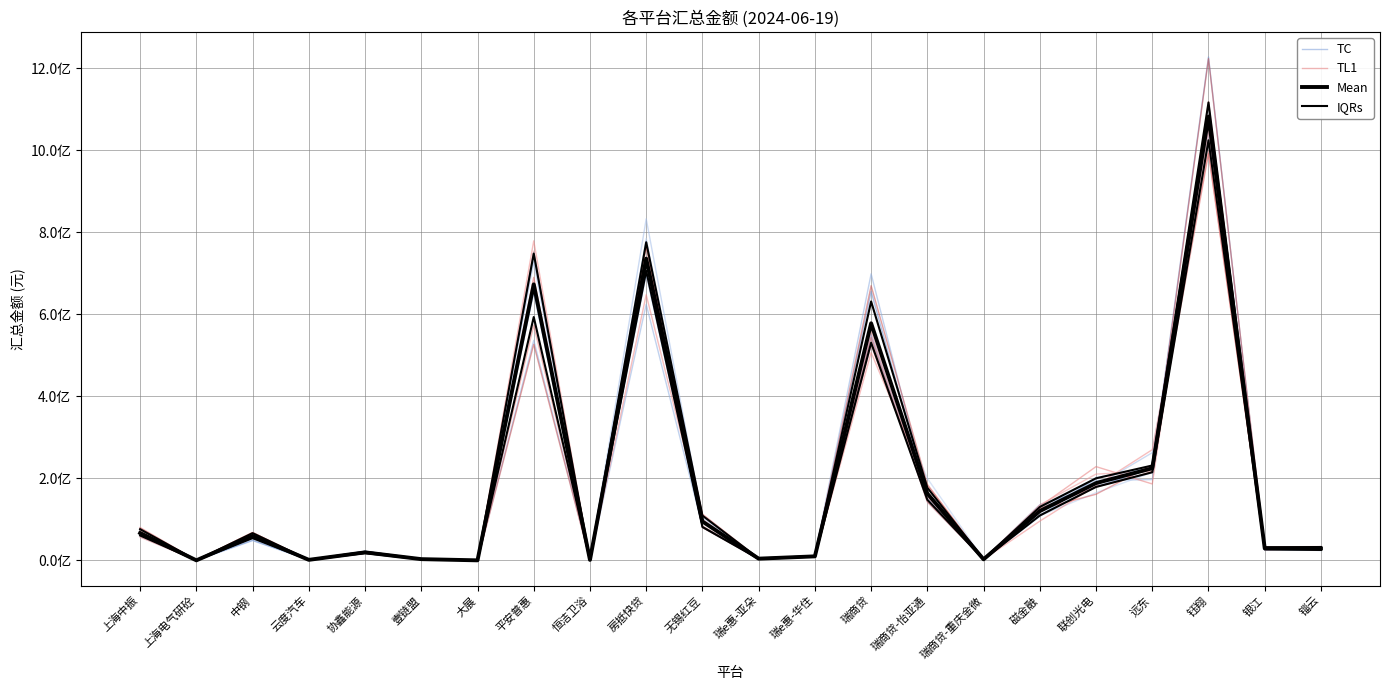

Reading left to right, list all the values displayed in this chart.

TC: 63490636.1	0.0	63023746.4	1219851.9	17248149.1	2525769.8	0.0	751664803.7	1017722.5	779274965.0	80823379.8	4751855.8	11329770.6	550607379.2	152355930.0	2225349.6	107429856.6	201790864.7	225761085.8	1020968963.3	31295221.0	24848081.7
TL1: 61223550.3	0.0	67584528.3	1318176.6	21067230.1	3363945.6	0.0	573435710.3	1131754.0	730721123.5	112297606.2	4633746.1	9272013.9	525150124.8	155575785.7	2473734.6	131383287.9	228643559.8	186308361.7	1118785993.8	28965418.3	25807560.1
Mean: 66649718.4	0.0	59557628.8	1207274.0	19462367.6	2920551.7	0.0	673315233.5	1026117.0	736100361.0	94789951.0	4123341.9	9711388.2	578303079.2	162929626.3	2484881.0	120171123.7	188426302.3	224613469.3	1082644667.3	29318333.1	28963351.4
IQRs: 60602462.1	0.0	54160882.3	1113651.5	17673317.8	2563639.1	0.0	593578455.6	994721.4	706335533.4	81413089.7	3513321.0	9172525.0	530993706.7	147709354.3	2292750.0	109346075.0	179052510.3	214866534.8	1024751449.0	26861633.7	25391708.8